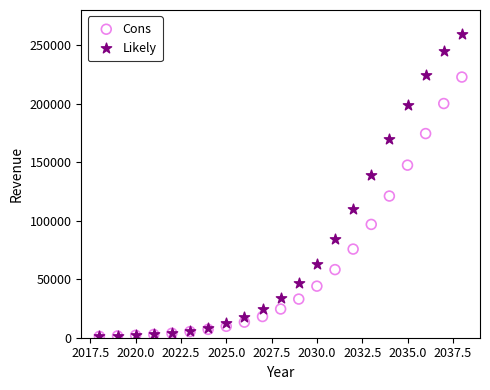

What are all the series names shown in the legend?

Cons, Likely